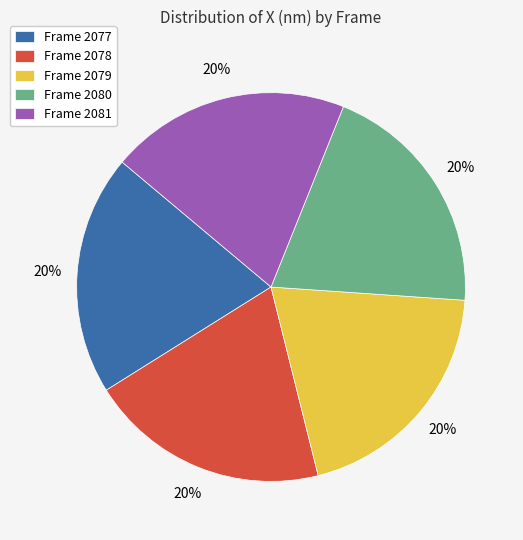

To the nearest percent, what portion does Frame 2079 represent?

20%